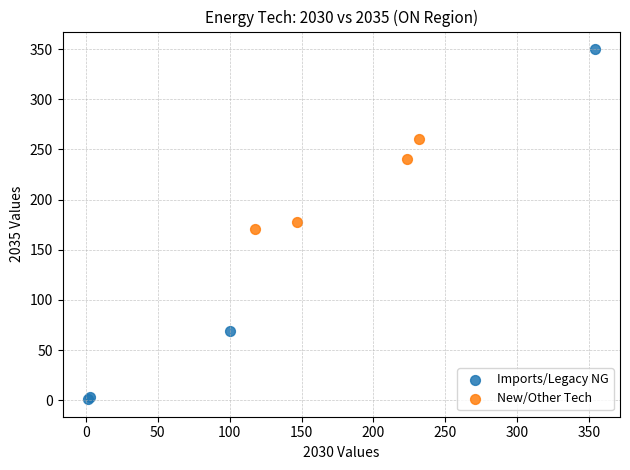

Which series reaches the minimum Y coordinate?

Imports/Legacy NG